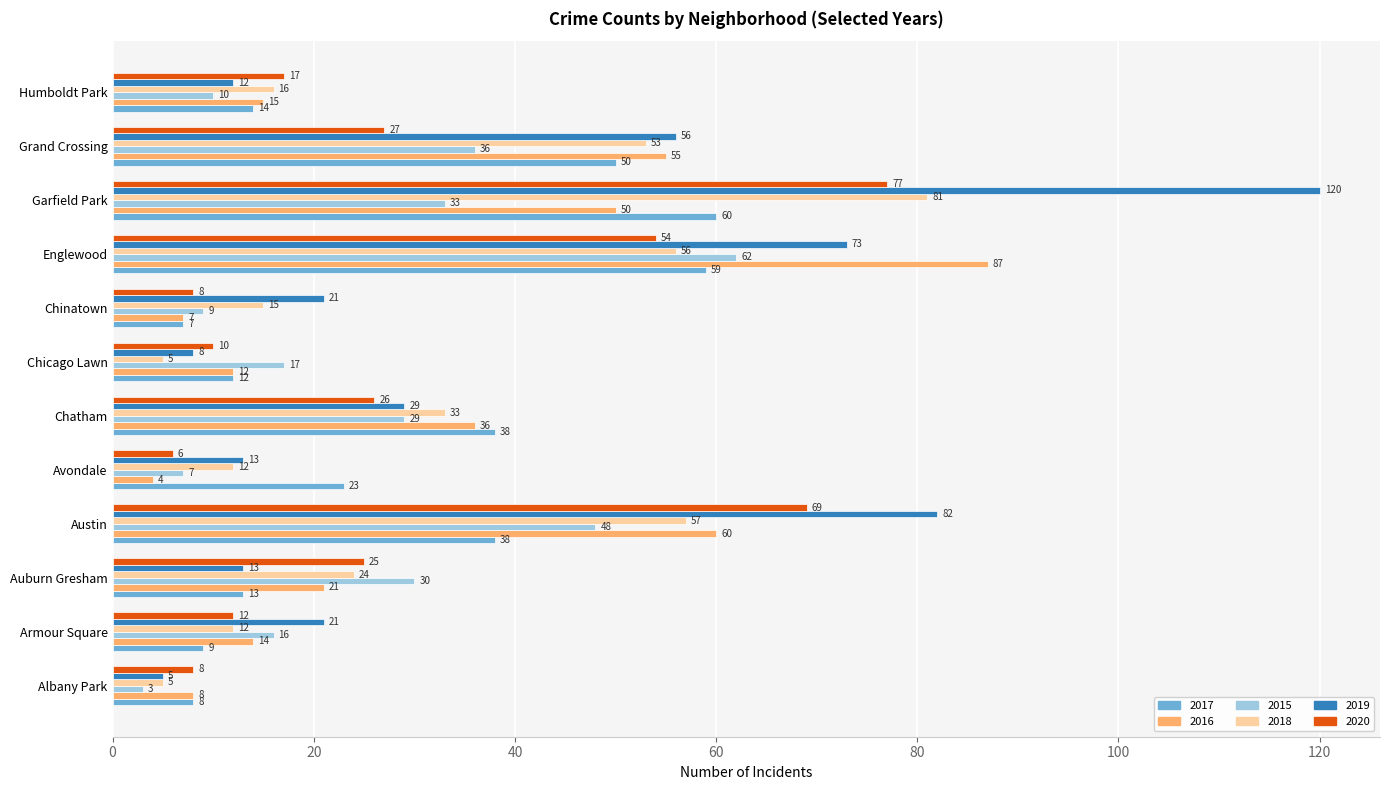

What is the total value across all series at Avondale?

65